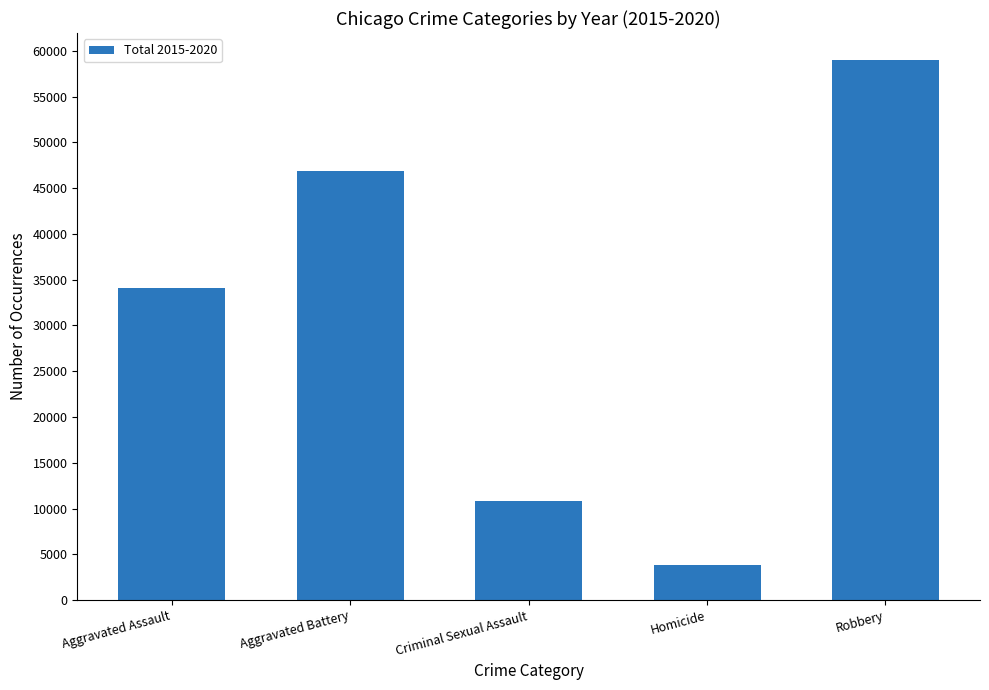

What is the difference between the values at Criminal Sexual Assault and Aggravated Assault?

23305